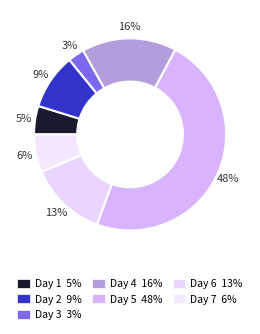

Rank the categories by value from highest to lowest.

Day 5, Day 4, Day 6, Day 2, Day 7, Day 1, Day 3